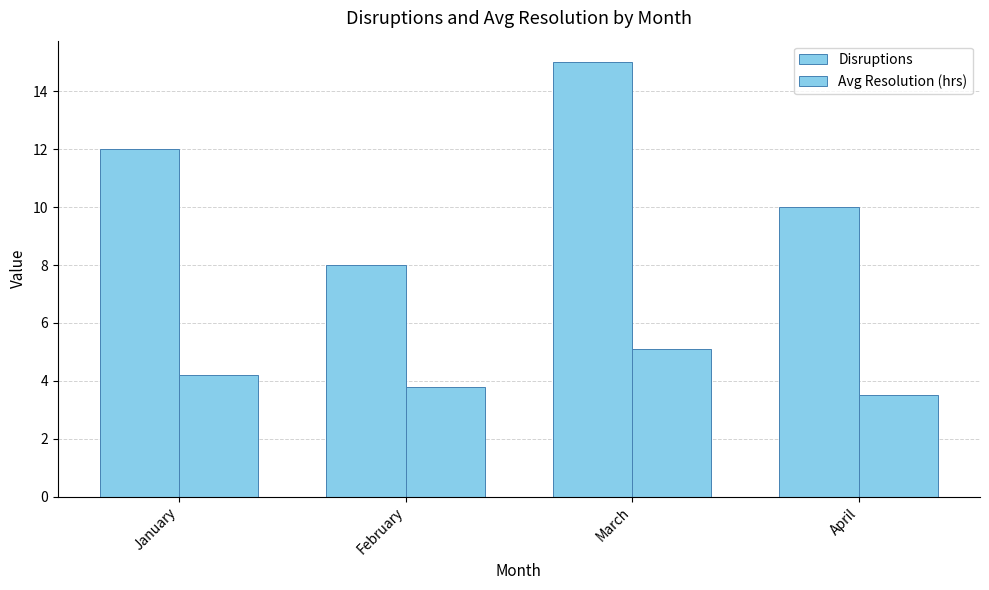

Reading right to left, extract all data points from this chart.

Disruptions: April=10.0	March=15.0	February=8.0	January=12.0
Avg Resolution (hrs): April=3.5	March=5.1	February=3.8	January=4.2